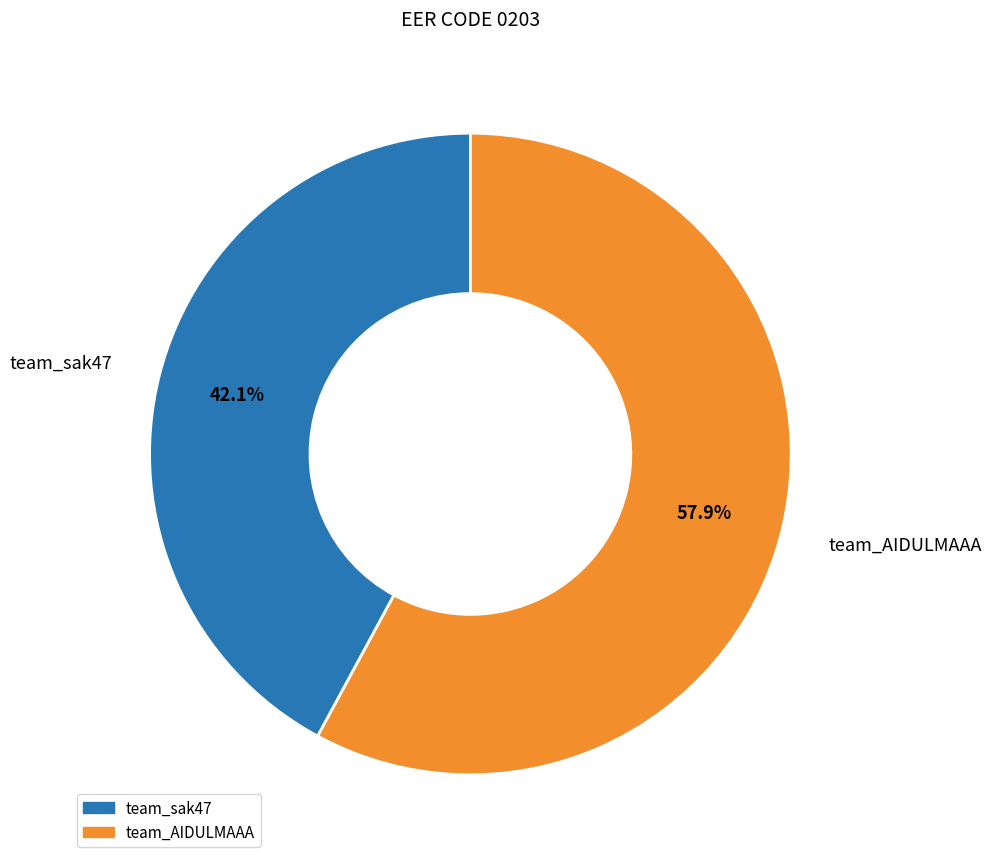

Is team_sak47 the majority of the pie?

No